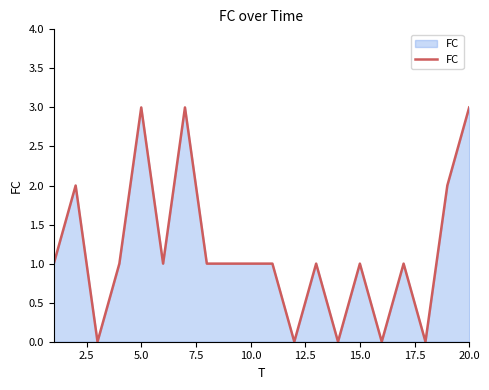

What is the difference between the maximum and second lowest values?

3